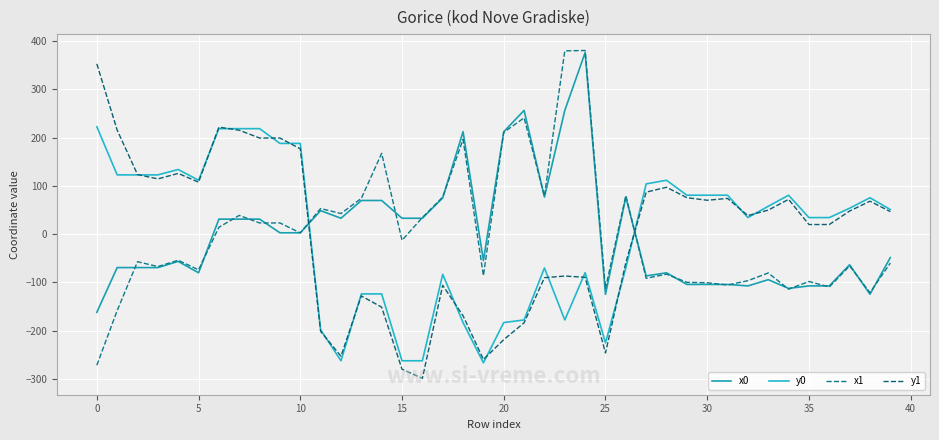

Which series has the largest total across all categories?

y0